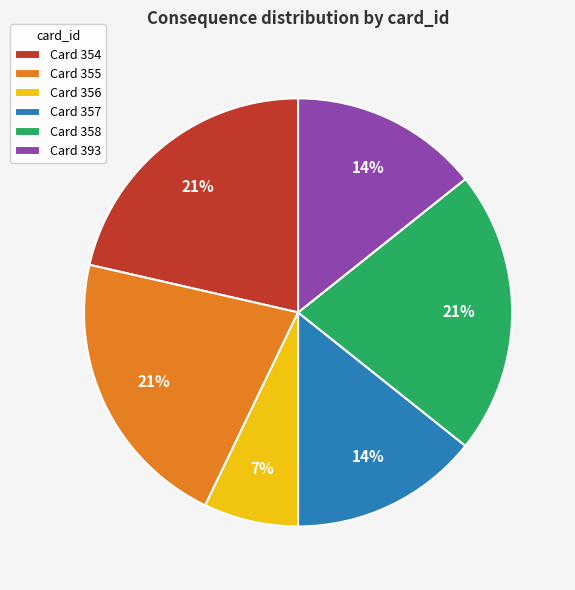

True or false: Card 354 accounts for 7% of the total.

False